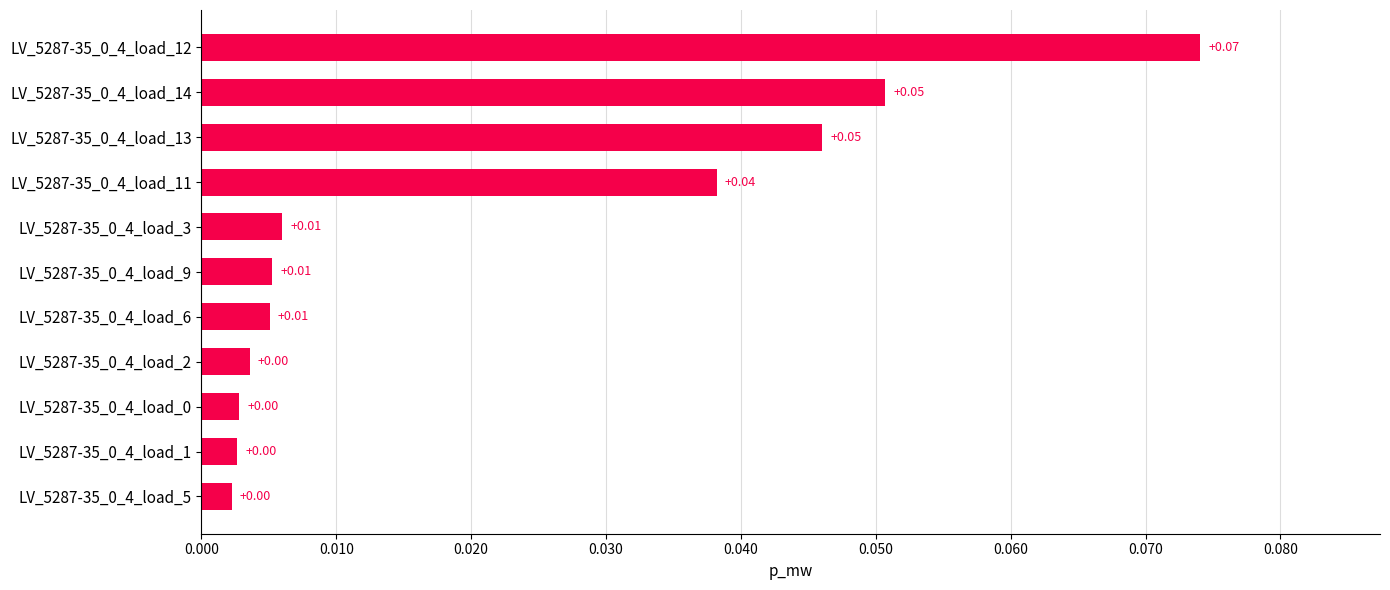

What is the change in value from LV_5287-35_0_4_load_1 to LV_5287-35_0_4_load_12?

+0.1